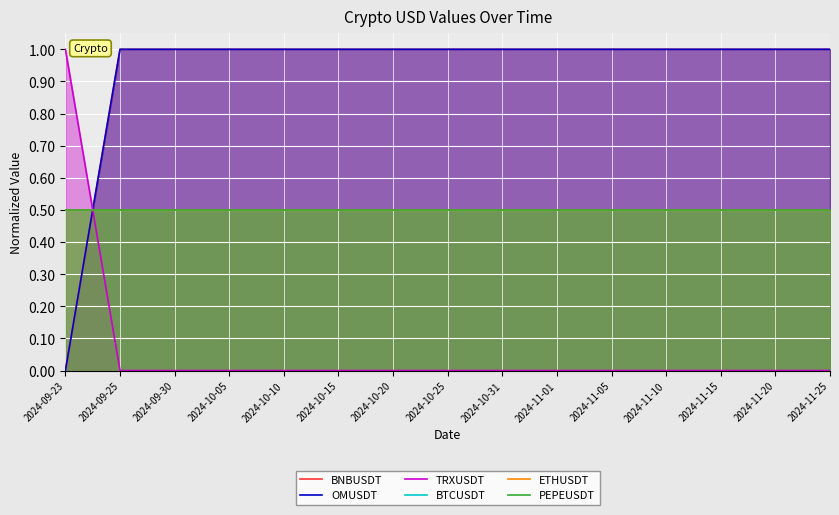

Which category has the lowest value in the TRXUSDT series?

2024-09-25